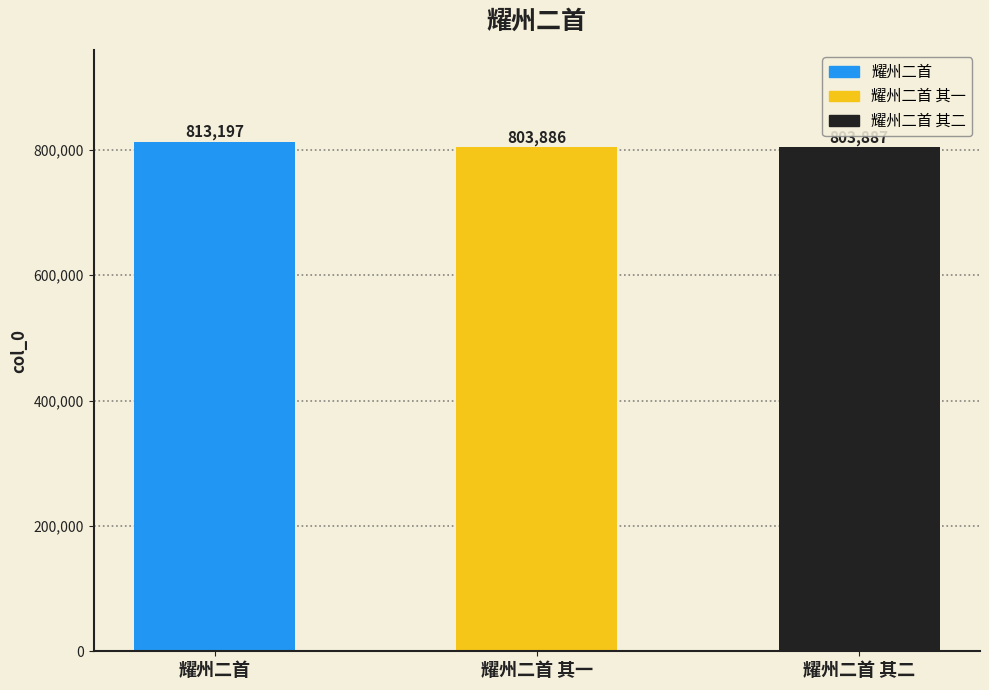

What is the sum of the values at 耀州二首 and 耀州二首 其二?

1617084